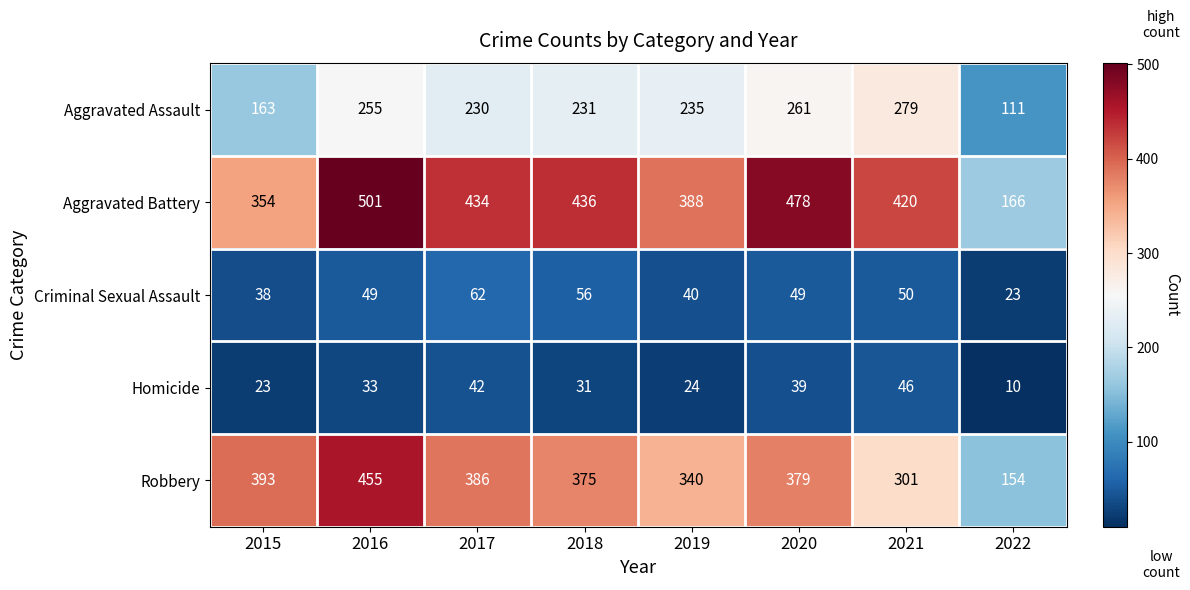

Rank the series by their maximum value, from highest to lowest.

Aggravated Battery, Robbery, Aggravated Assault, Criminal Sexual Assault, Homicide